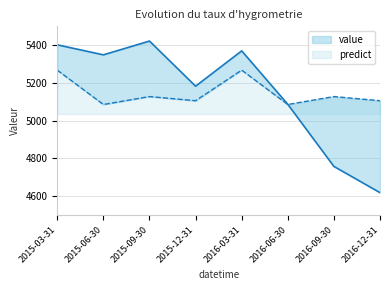

At which category does the chart reach its peak across all series?

2015-09-30